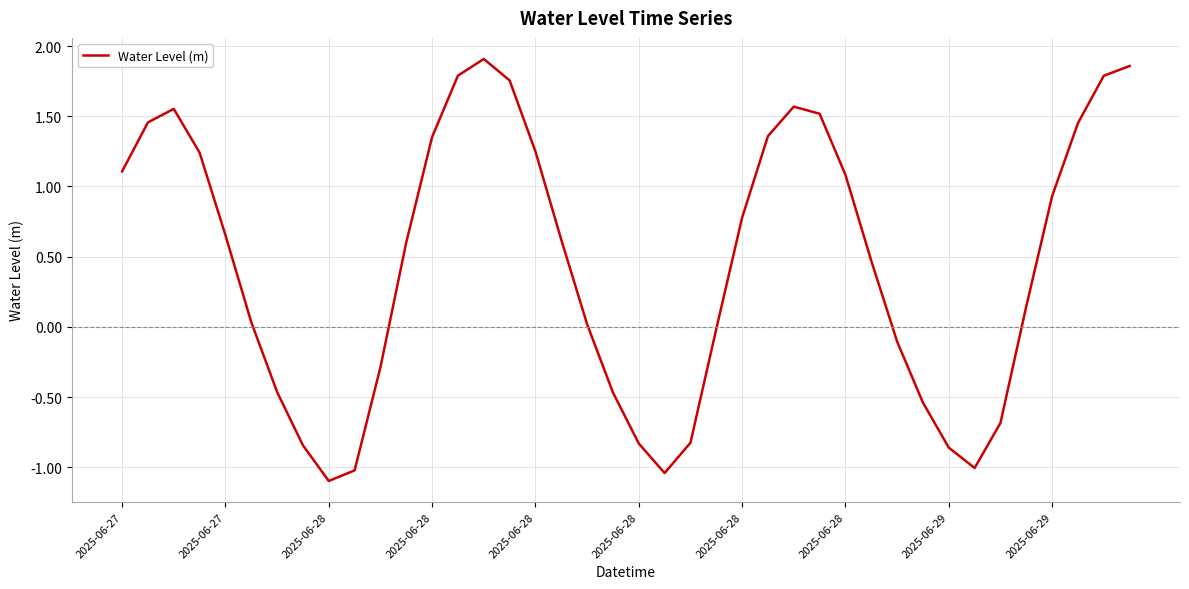

What is the difference between the maximum and minimum values?

3.0